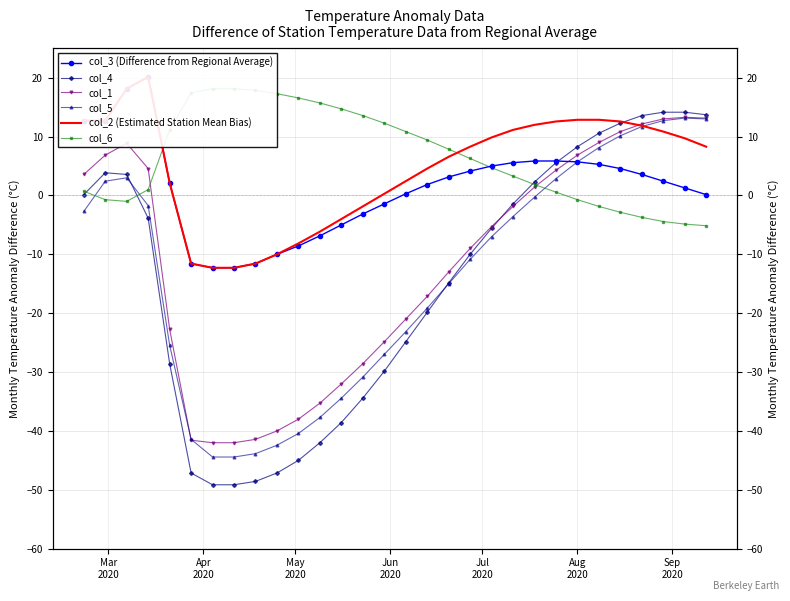

After their last crossing, which series has the higher values: col_3 (Difference from Regional Average) or col_6?

col_3 (Difference from Regional Average)